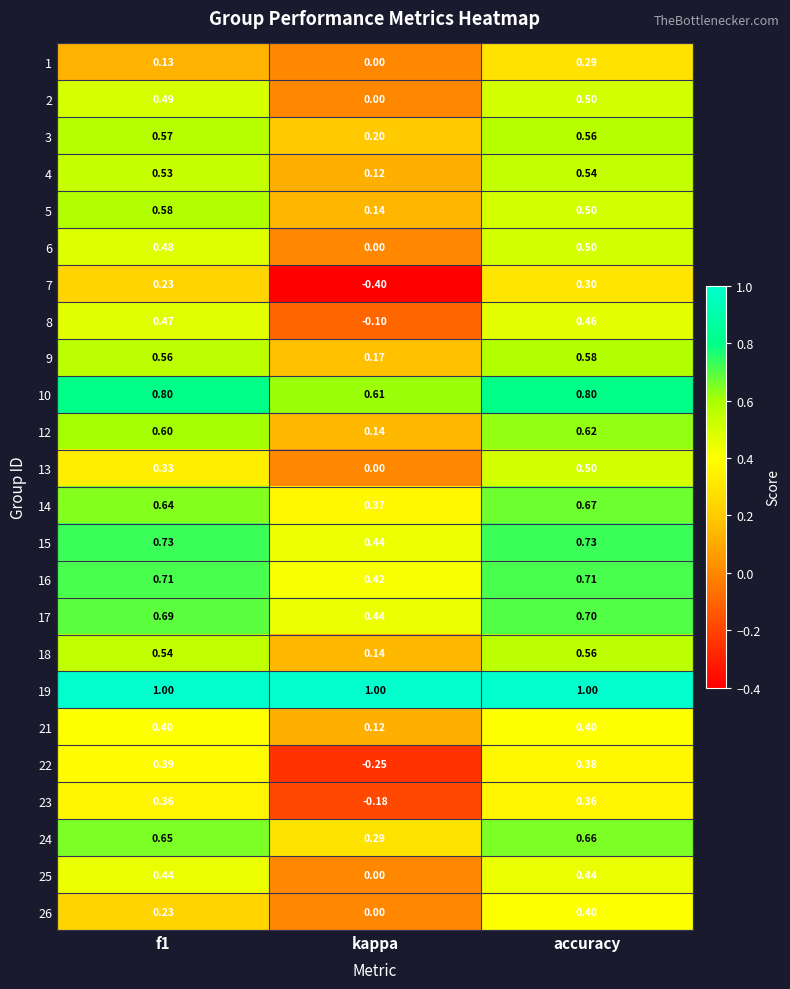

Where is 8 nearest to the value 0?

kappa